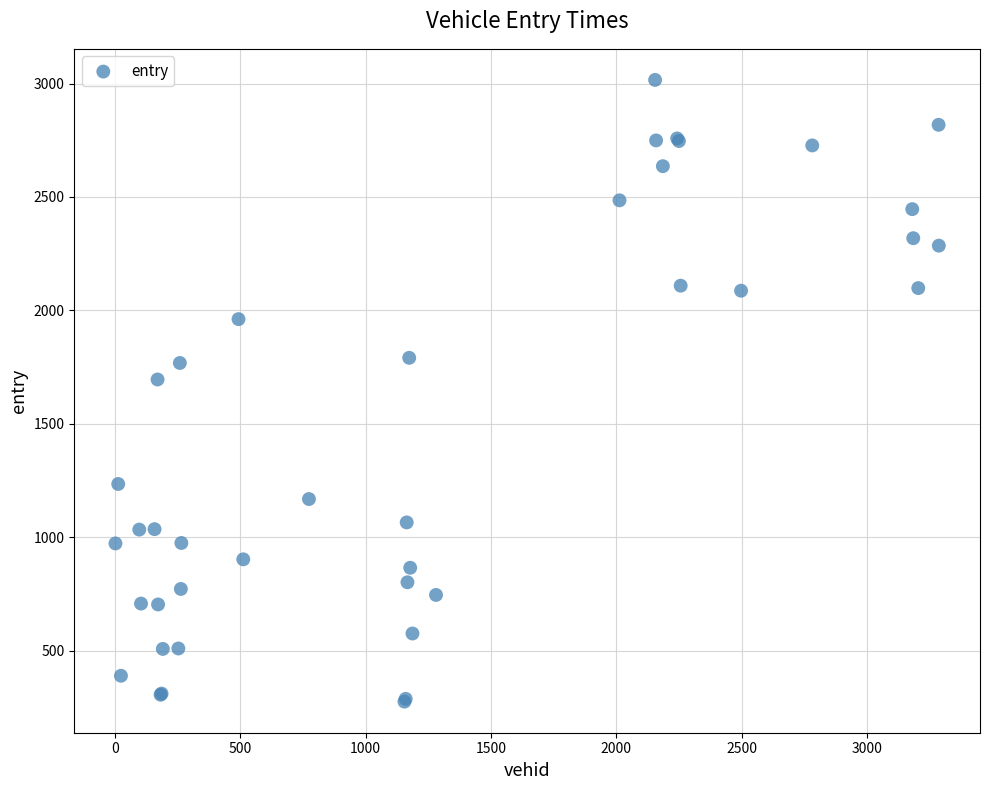

What Y value in the scatter plot is closest to 1645?

1695.3